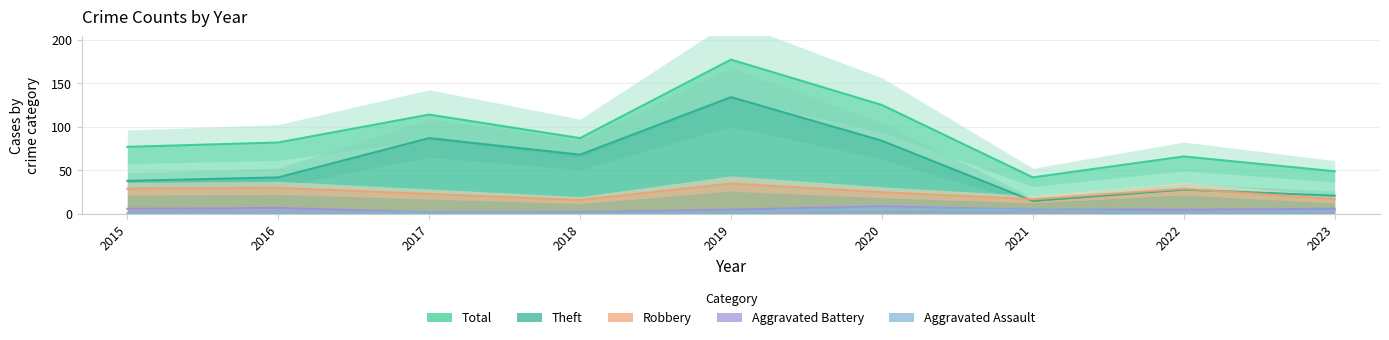

The value of Total at 2019 is 292. True or false?

False